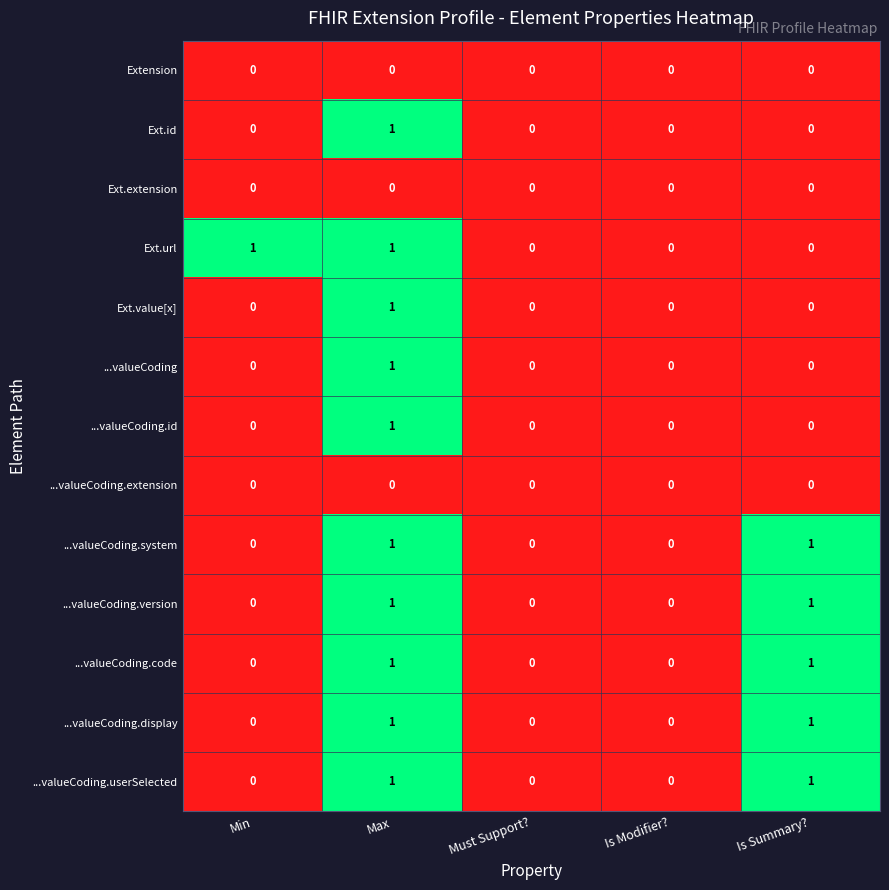

At which label does Ext.value[x] reach its peak?

Max